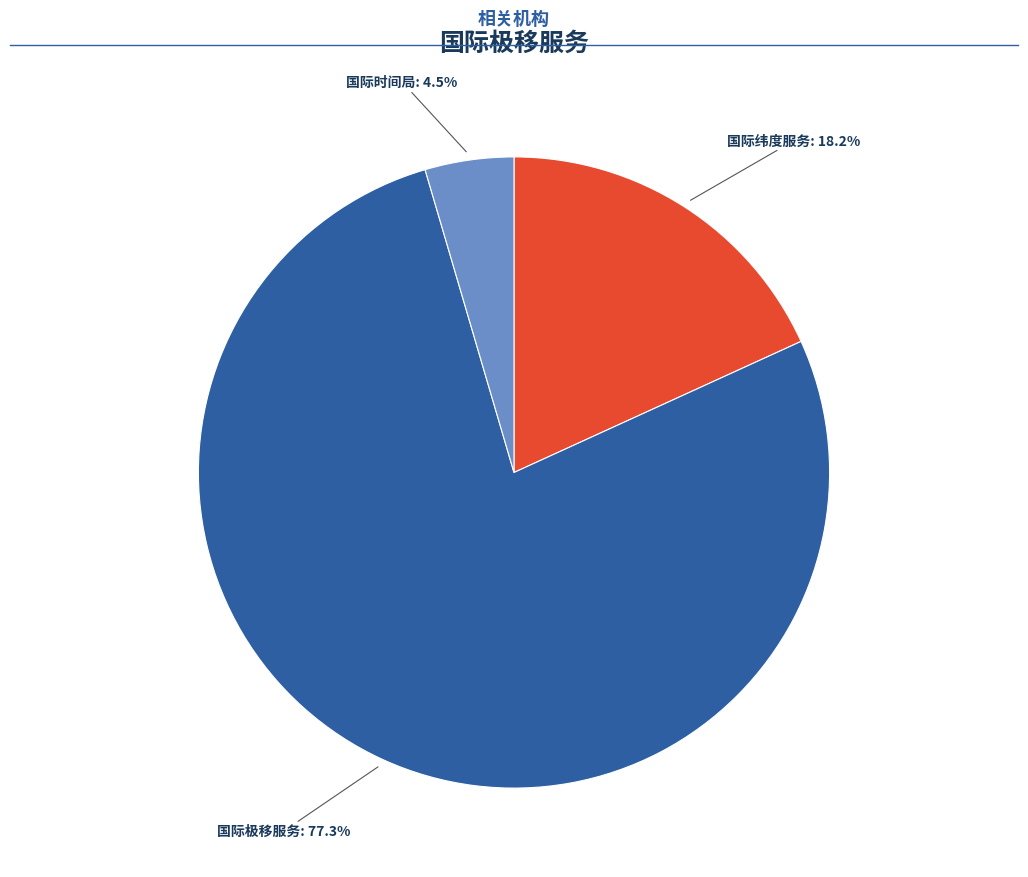

Is there any slice that represents more than half of the pie?

Yes